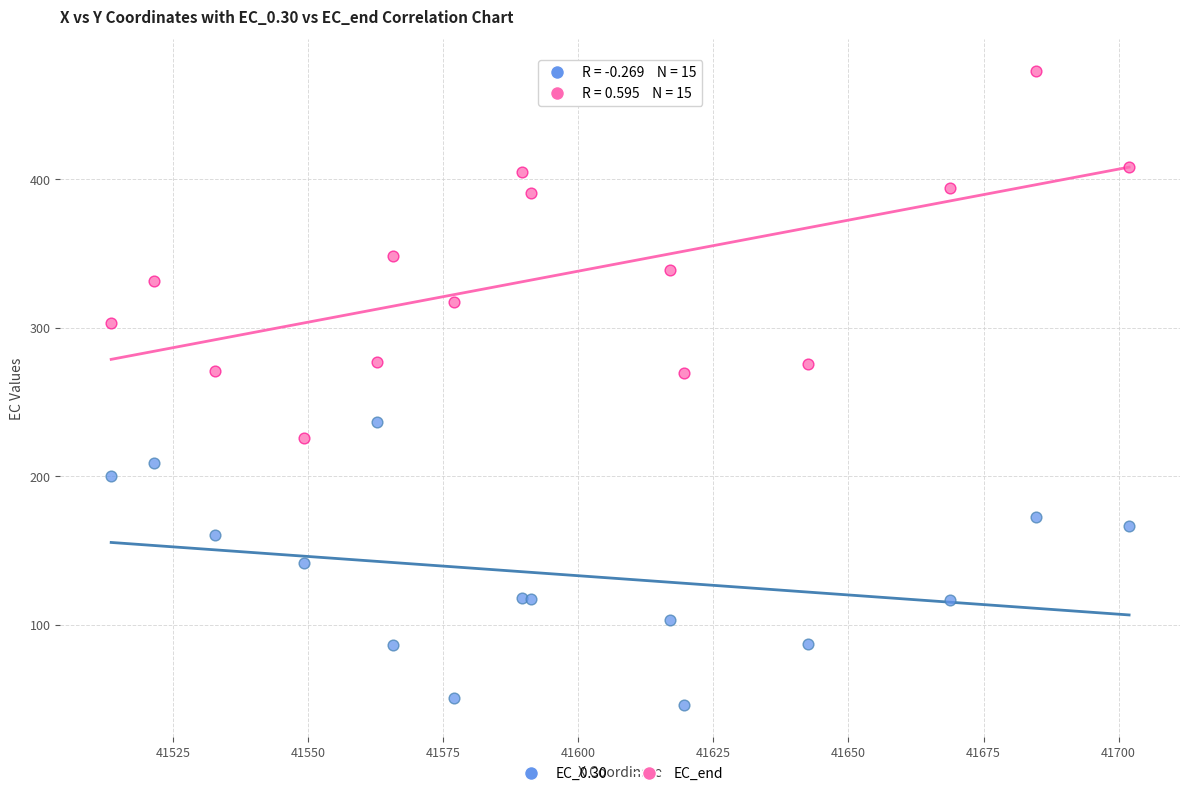

What is the X range (max minus min) for the scatter plot?

188.4